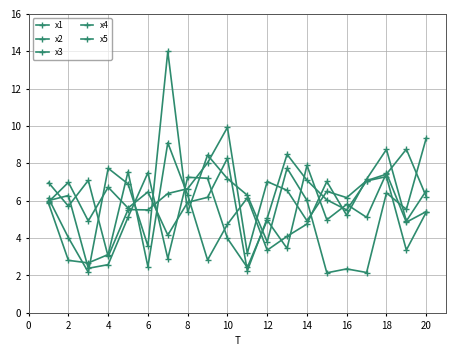

What is the average value of the x3 series?

6.4